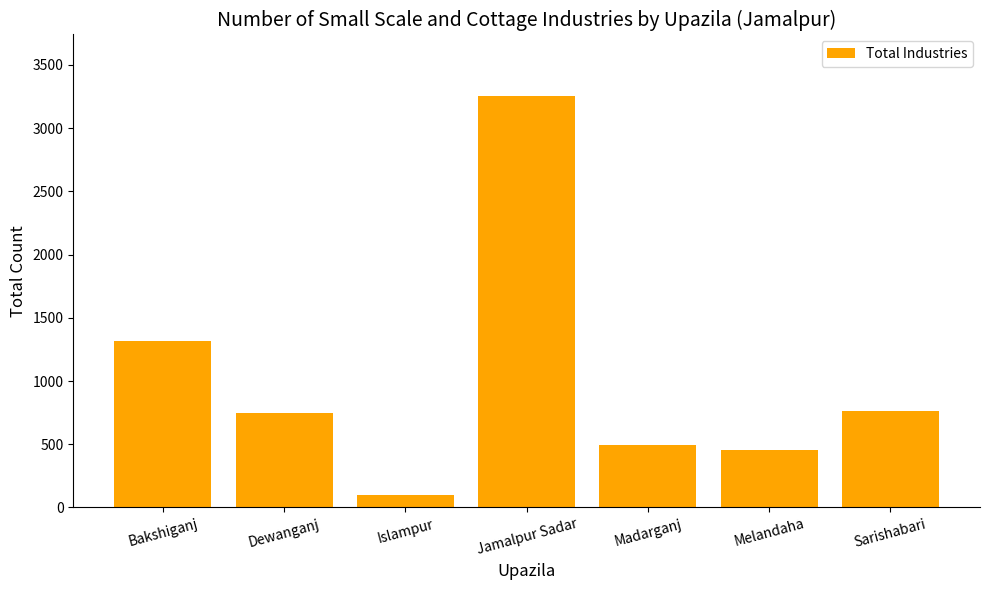

The value at Sarishabari is 765. True or false?

True